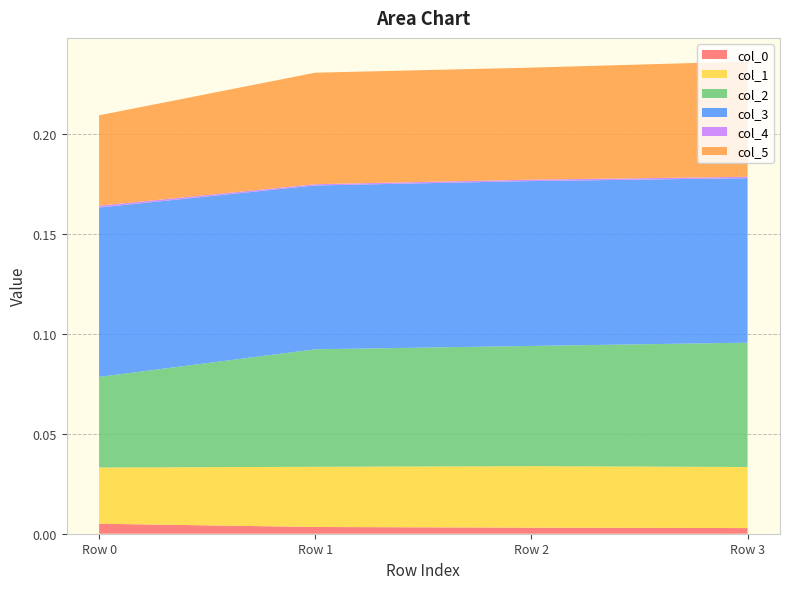

Reading left to right, list all the values displayed in this chart.

col_0: Row 0=0.0	Row 1=0.0	Row 2=0.0	Row 3=0.0
col_1: Row 0=0.0	Row 1=0.0	Row 2=0.0	Row 3=0.0
col_2: Row 0=0.0	Row 1=0.1	Row 2=0.1	Row 3=0.1
col_3: Row 0=0.1	Row 1=0.1	Row 2=0.1	Row 3=0.1
col_4: Row 0=0.0	Row 1=0.0	Row 2=0.0	Row 3=0.0
col_5: Row 0=0.0	Row 1=0.1	Row 2=0.1	Row 3=0.1